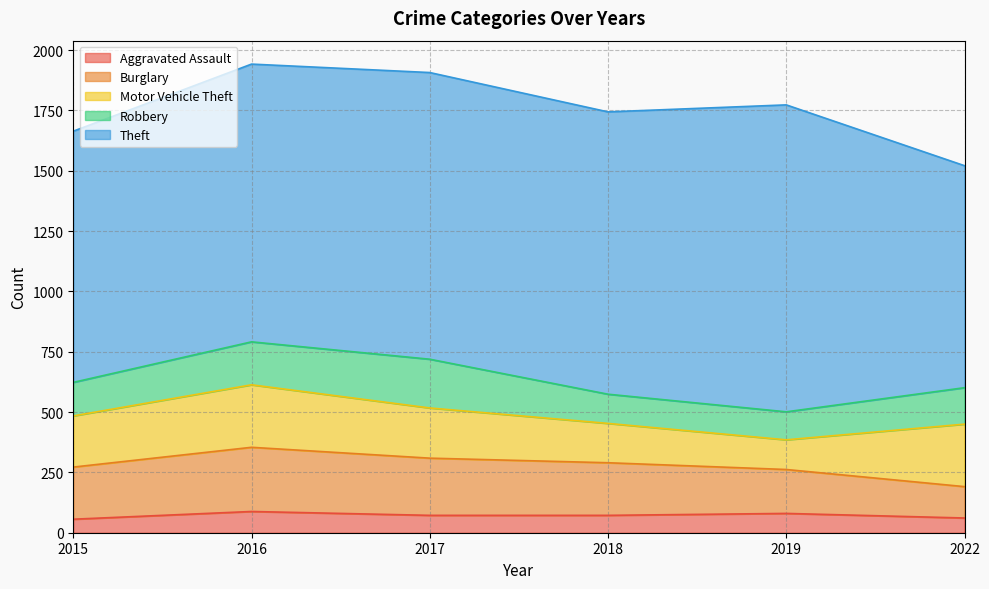

Is the value of Burglary at 2015 greater than the value of Motor Vehicle Theft at 2017?

Yes